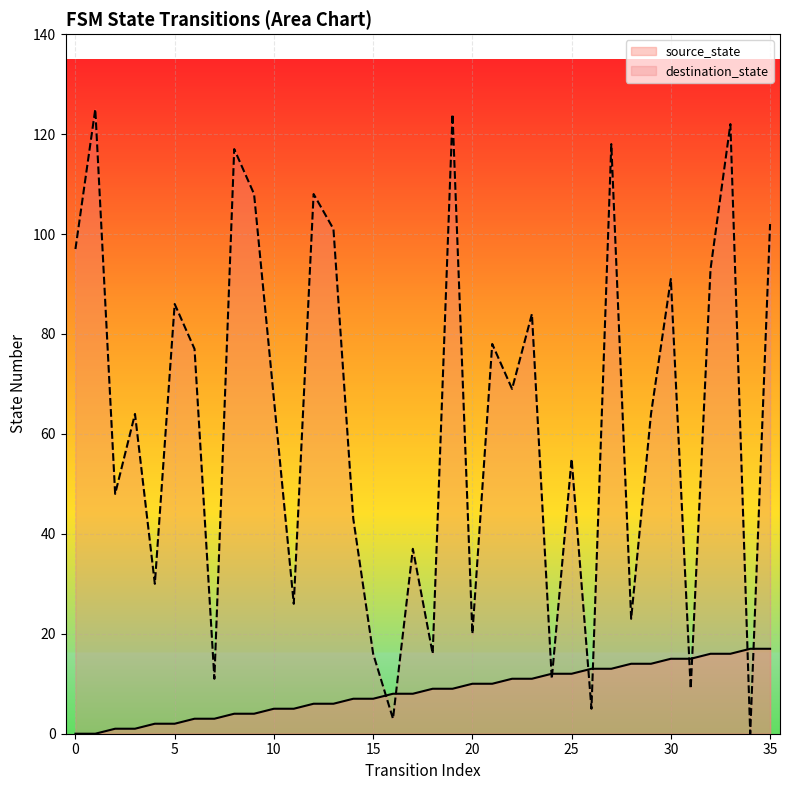

What is the difference between the highest and lowest values at 35?

85